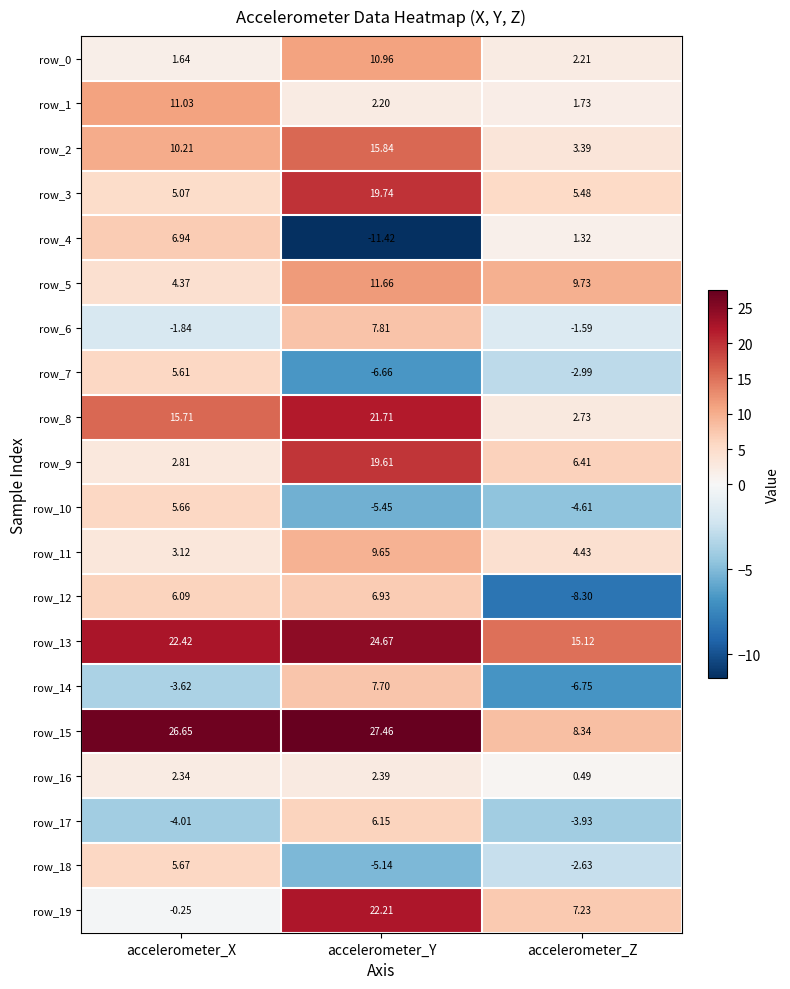

Where is row_2 nearest to the value 9?

accelerometer_X